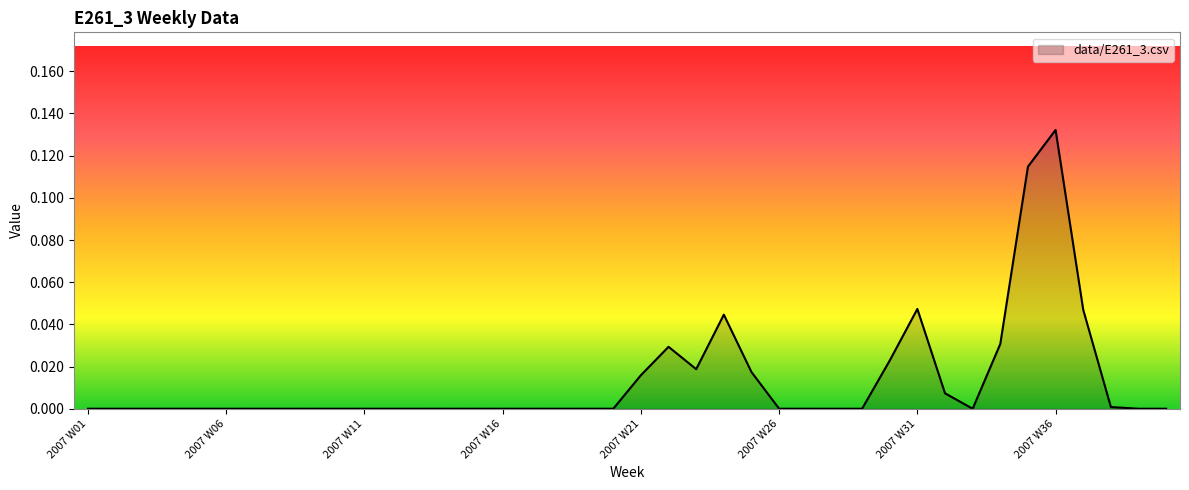

How many points are higher than both their immediate neighbors (excluding endpoints)?

4